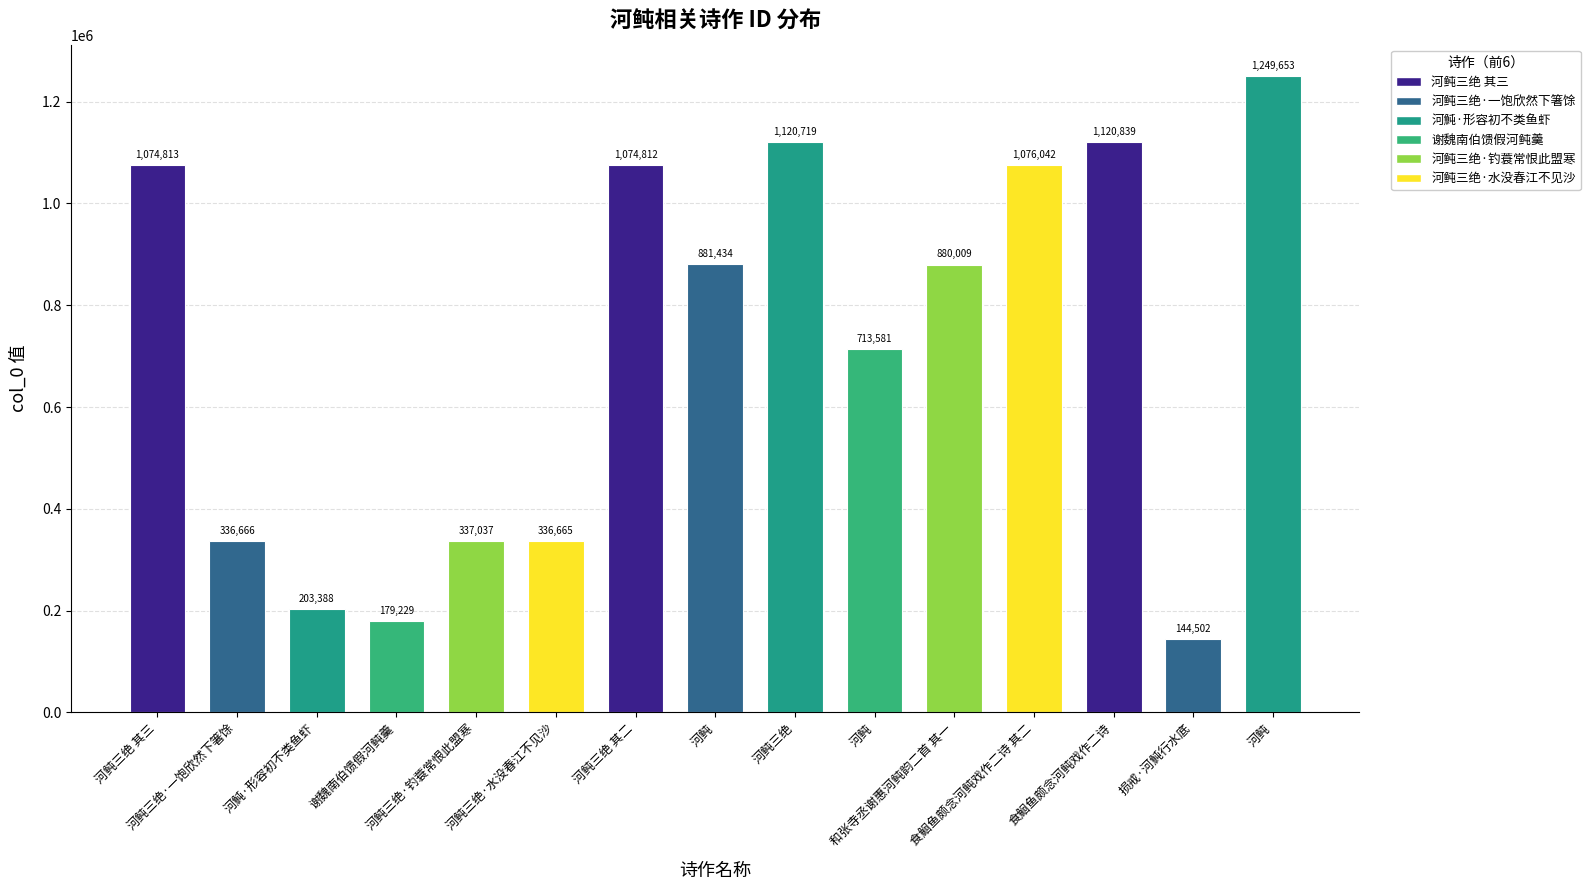

Reading left to right, what are all the values shown in this chart?

1074813	336666	203388	179229	337037	336665	1074812	881434	1120719	713581	880009	1076042	1120839	144502	1249653